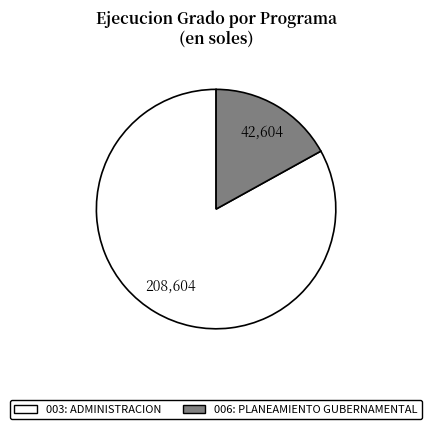

Do 003: ADMINISTRACION and 006: PLANEAMIENTO GUBERNAMENTAL together represent more than half of the pie?

Yes